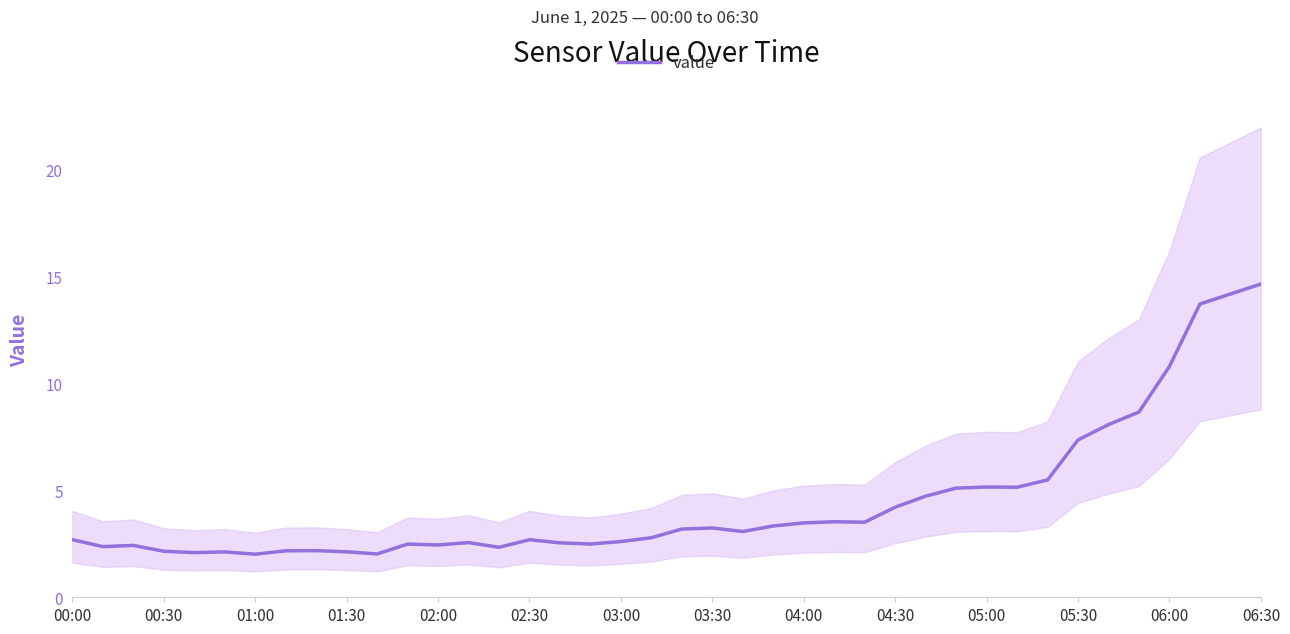

Is this an area chart (filled region under the line)?

No